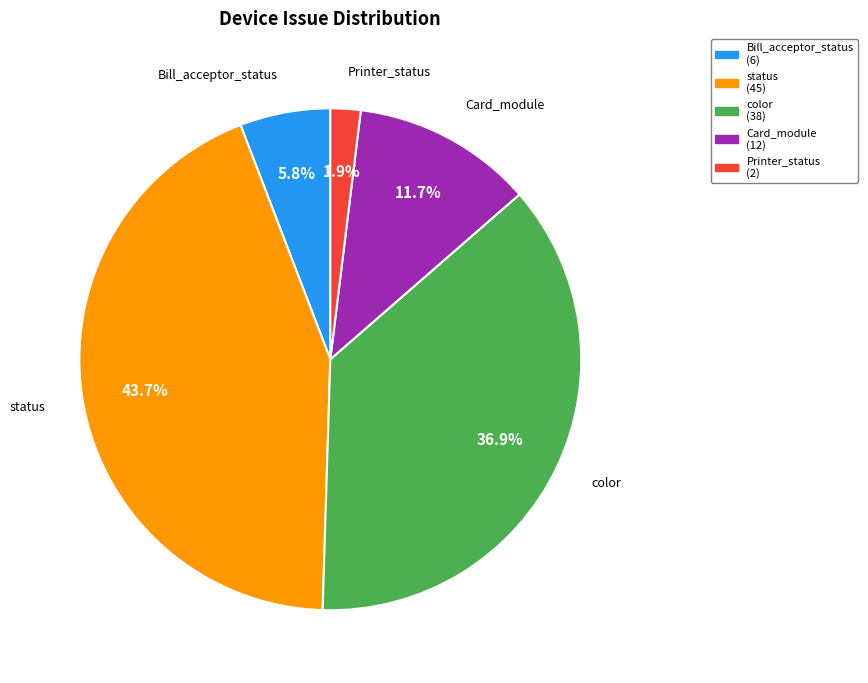

Is there a majority slice in this chart?

No